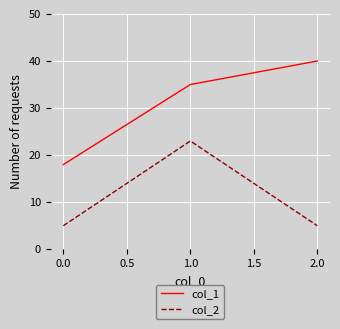

Which series has the largest total across all categories?

col_1